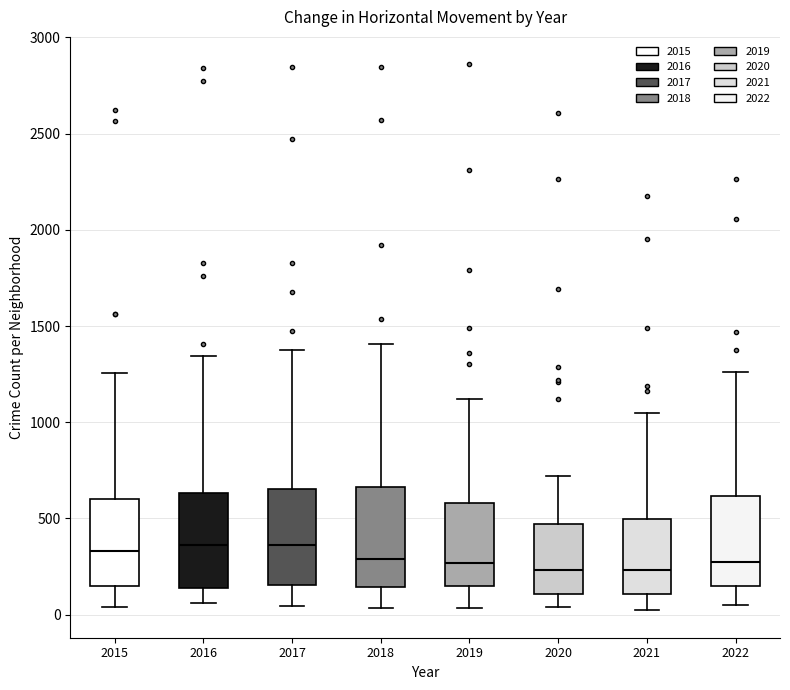

Where does the upper whisker of the box at x = 2018 end on the y-axis? The values are not printed on the chart, so give them approximately, as read against the axis.

1400